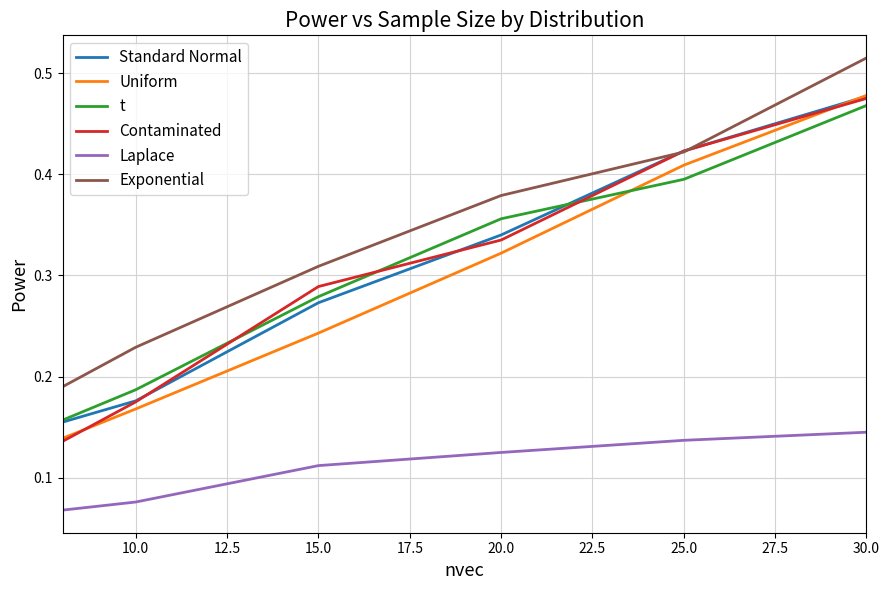

True or false: Contaminated and Laplace cross at least once.

False